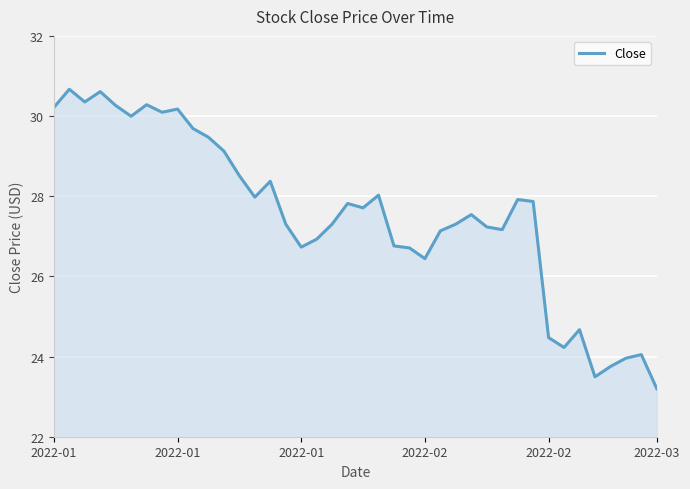

What is the difference between the maximum and minimum values?

7.5